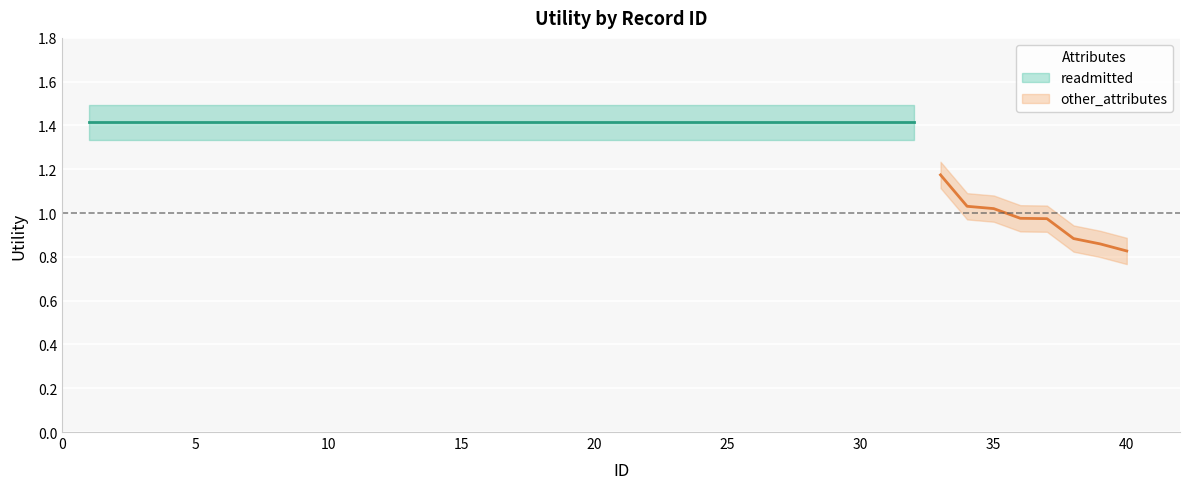

What is the minimum value shown in the chart?

0.8